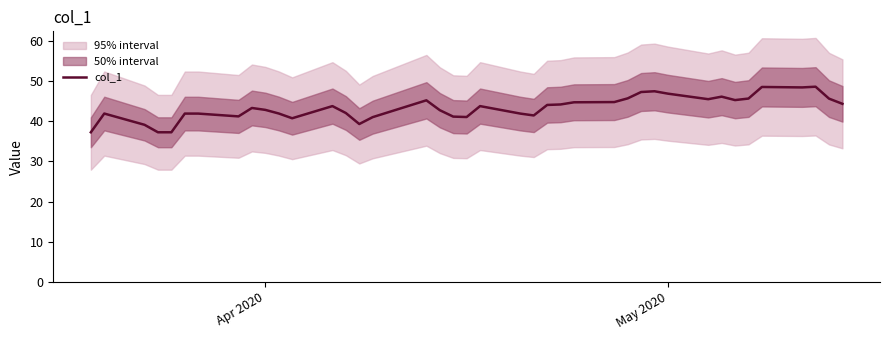

Is it true that the value at 4 is 56.9?

False